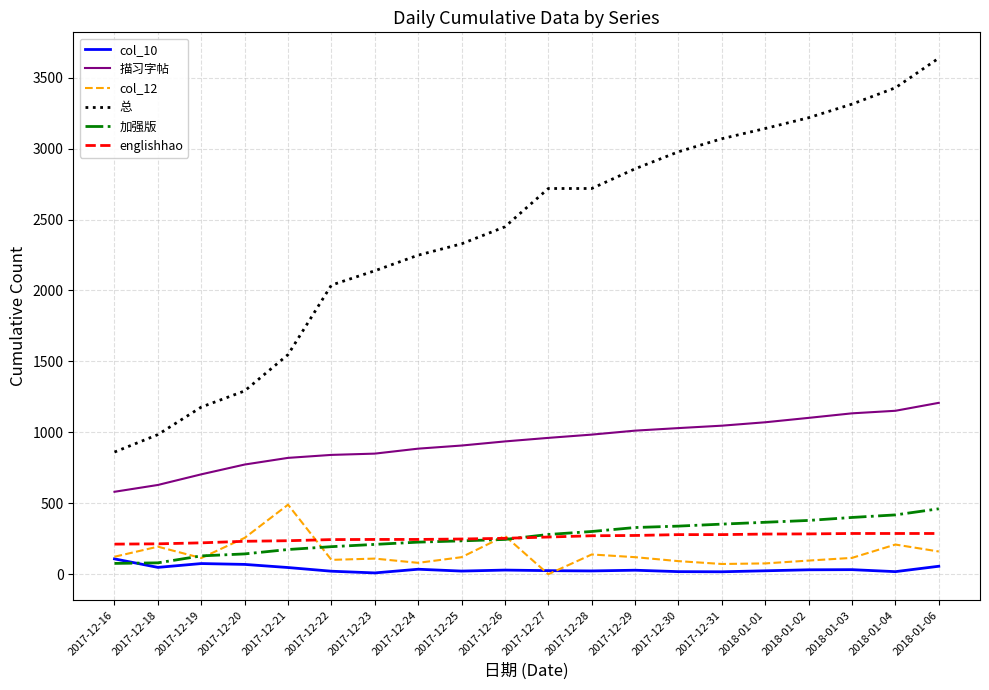

What position from the left is 2018-01-06?

20